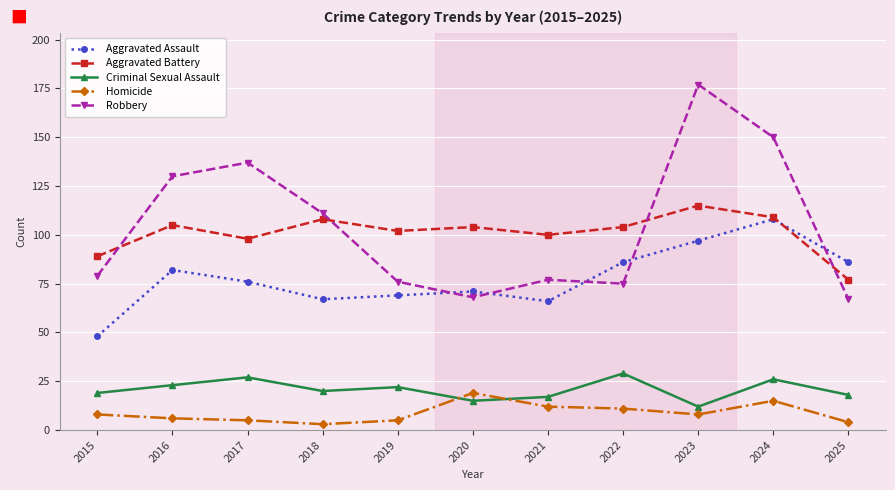

Is it true that Homicide equals 5 at 2017?

True